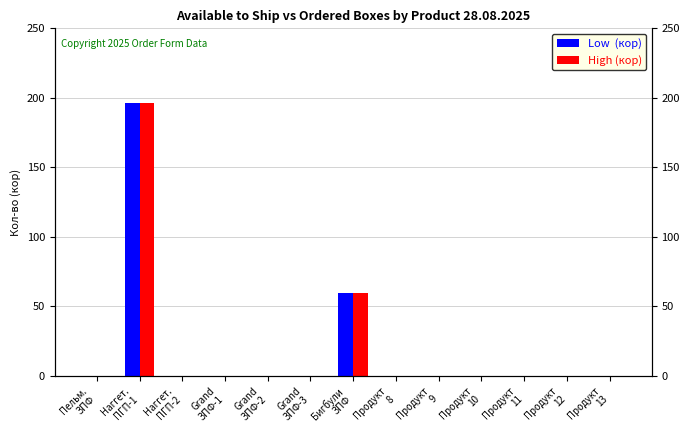

Is the value of Low  (кор) at Grand
ЗПФ-1 greater than the value of High (кор) at Продукт
8?

No